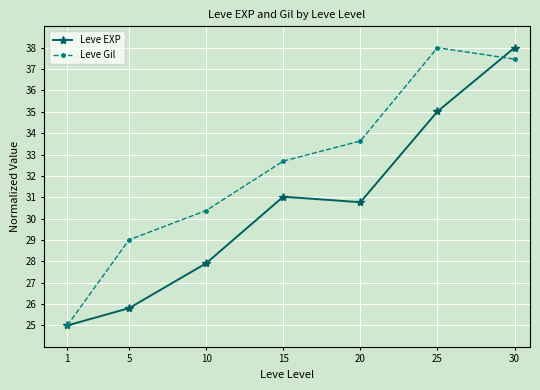

In Leve Gil, how many points are higher than both neighbors (excluding endpoints)?

1